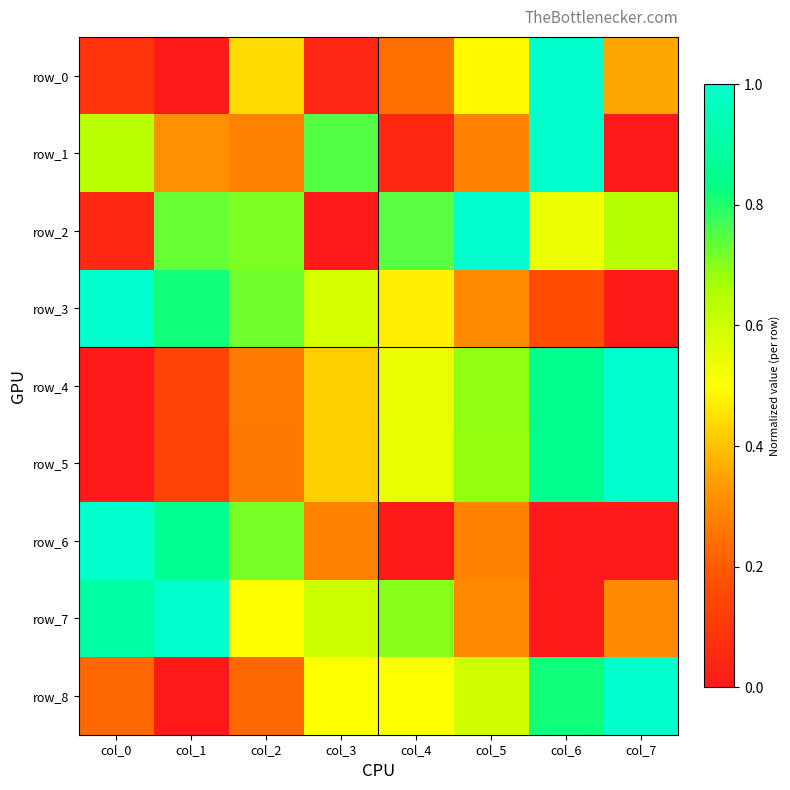

True or false: row_4 has a value of 0.8 at col_6.

True